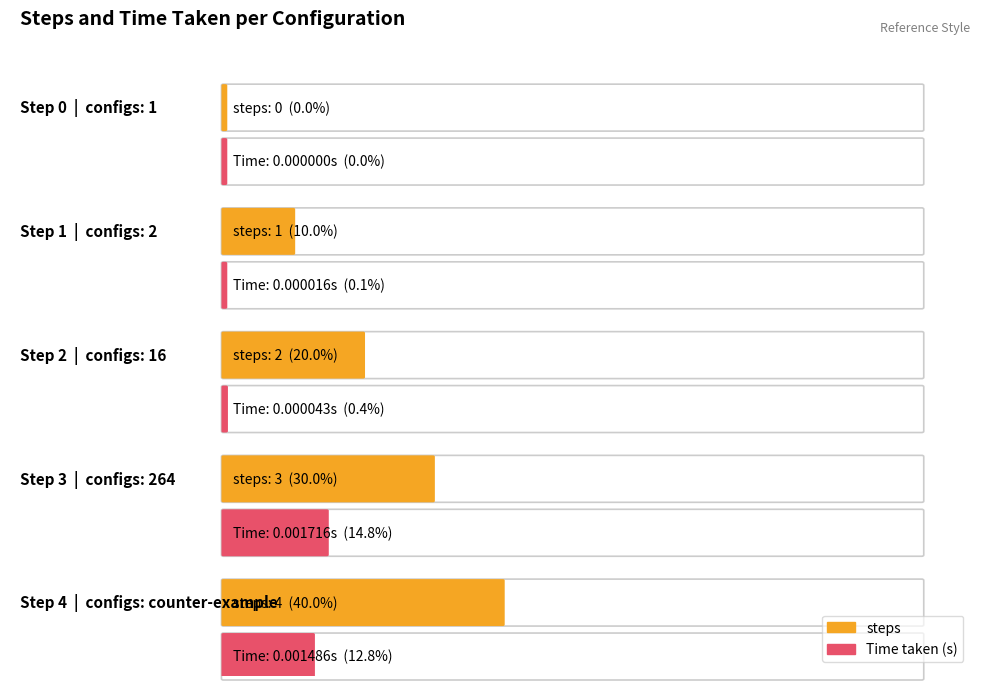

Rank the series by their average value, from highest to lowest.

steps, Time taken (s)